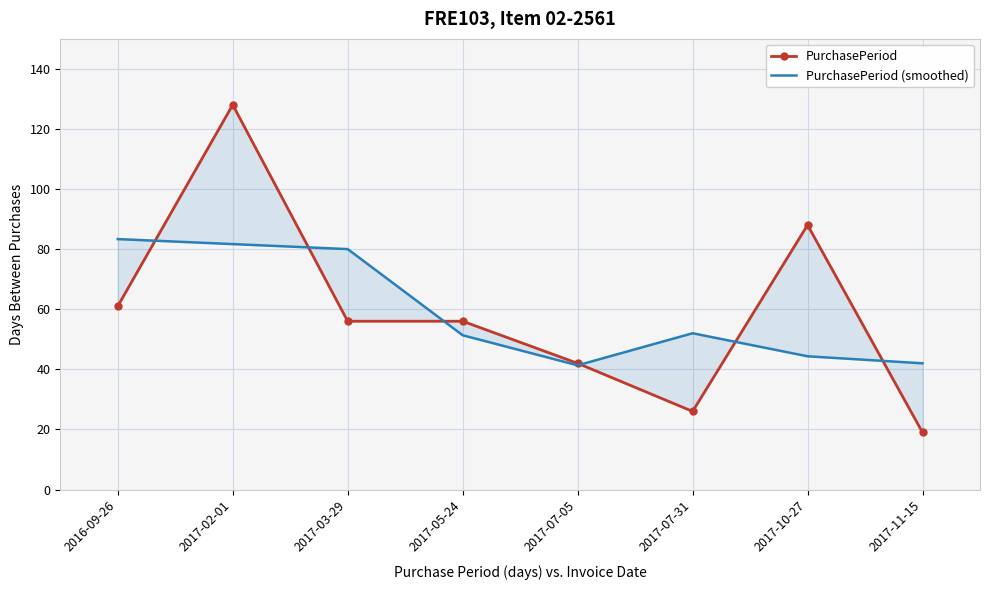

At which category does PurchasePeriod reach its first local valley?

2017-07-31